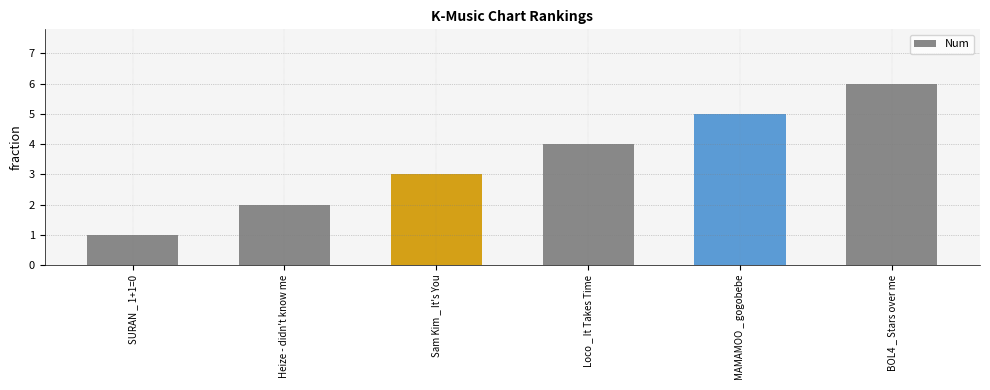

What is the change in value from Heize - didn't know me to Sam Kim _ It's You?

+1